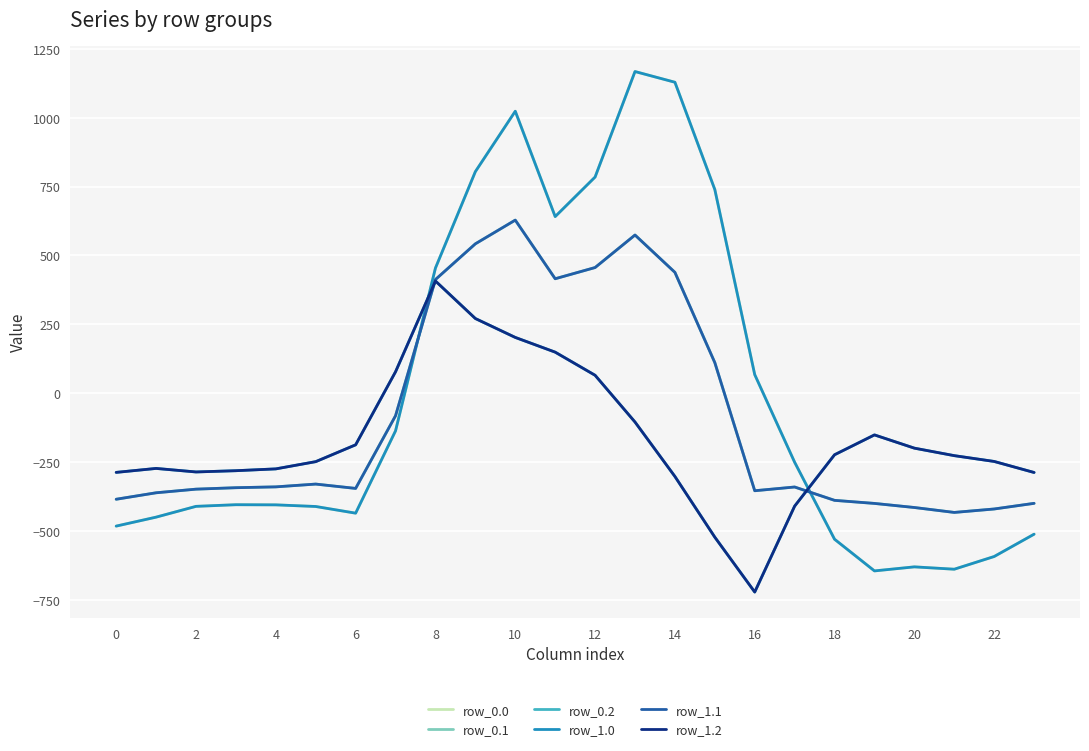

Does the chart have visible grid lines?

Yes